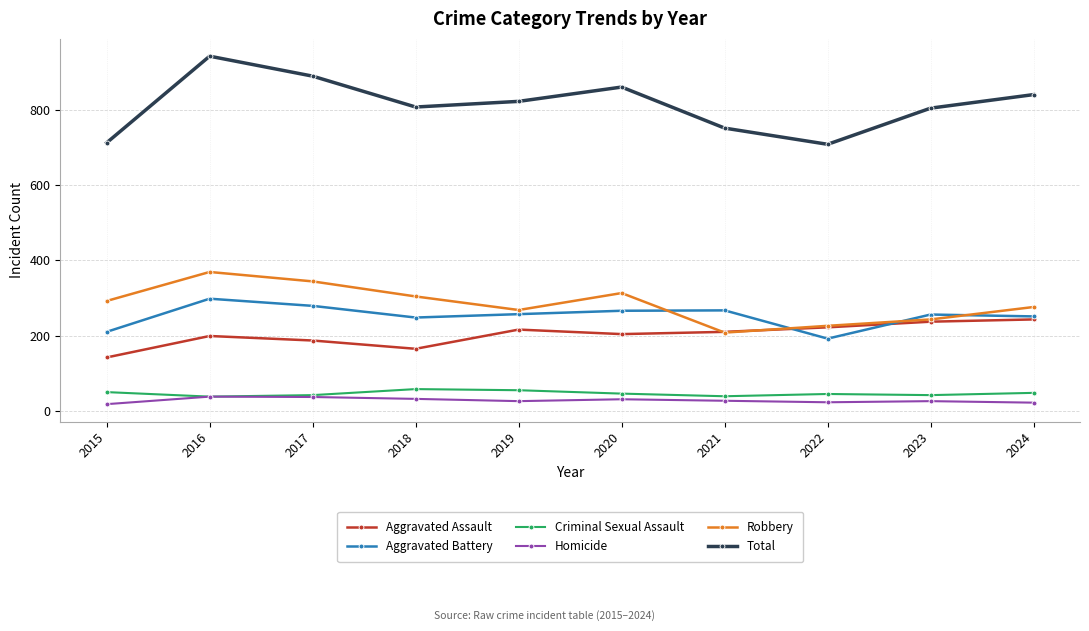

Read the Robbery value at 2019.

268